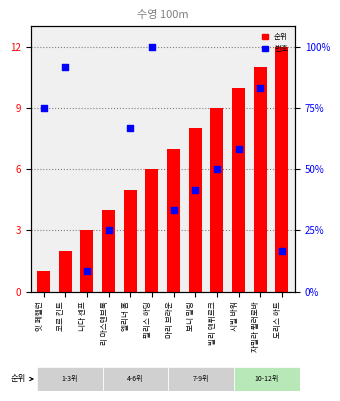

Which series contains the lowest Y value?

순위